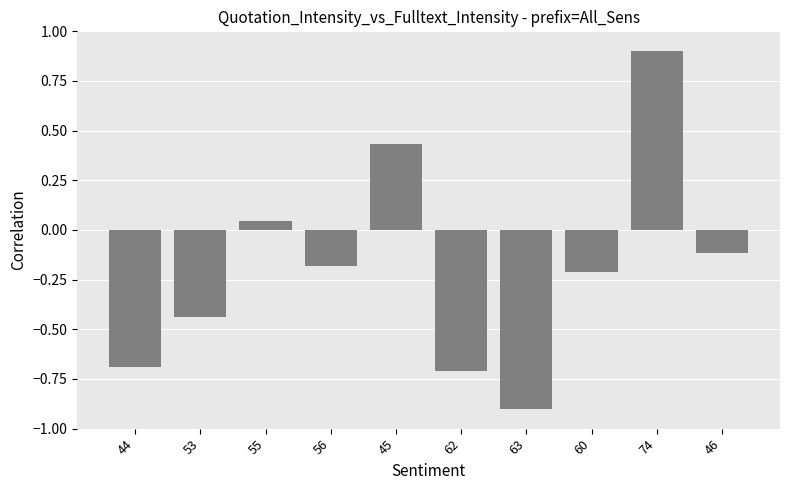

What is the maximum value shown in the chart?

0.9